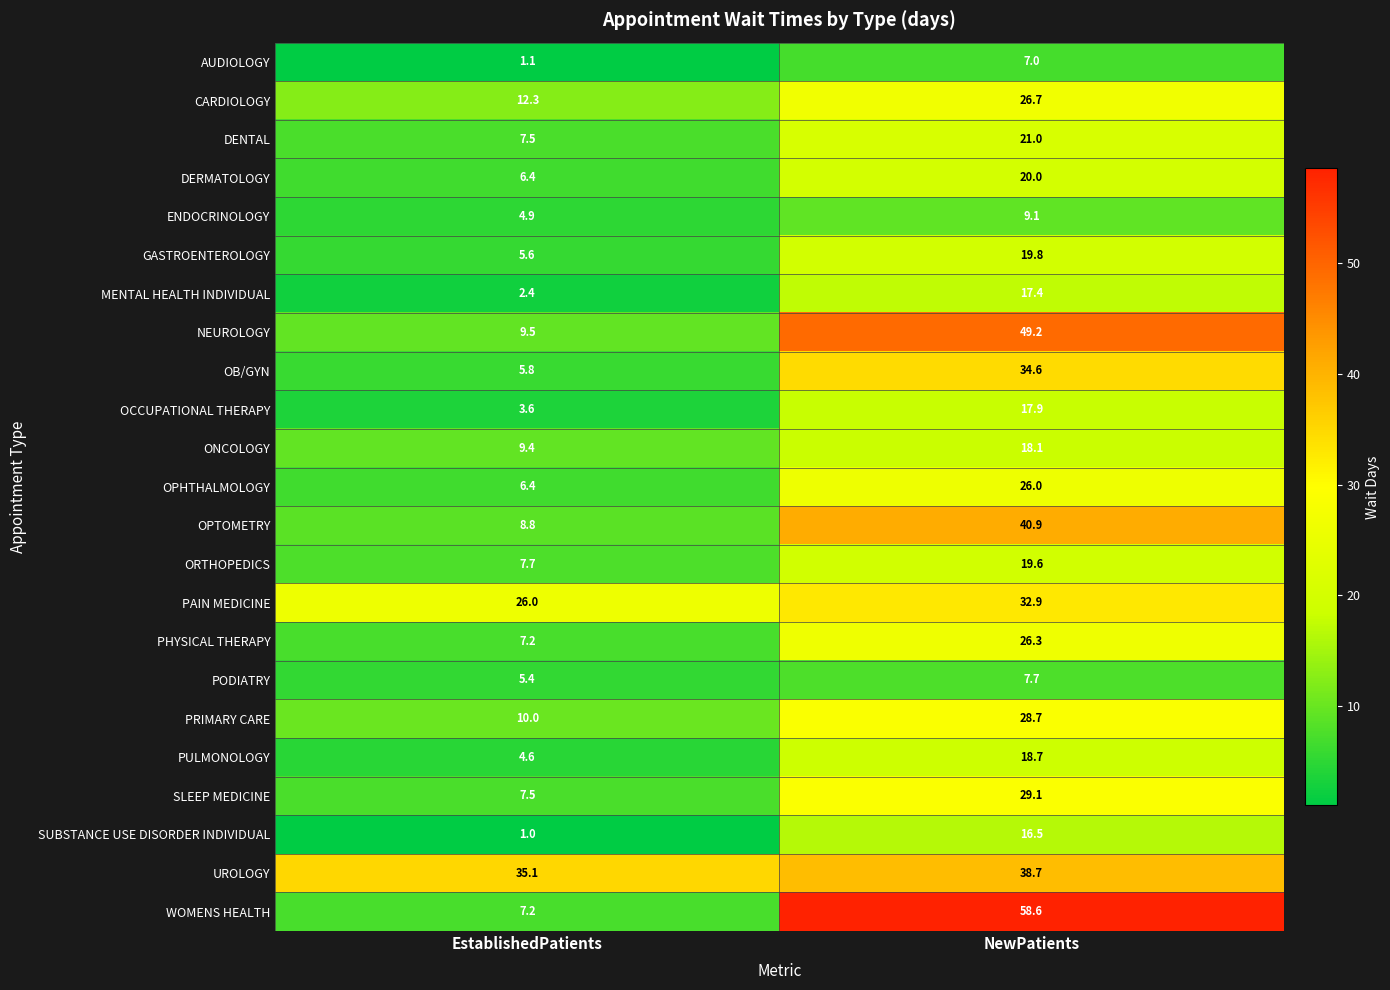

What is the minimum value shown in the chart?

1.0